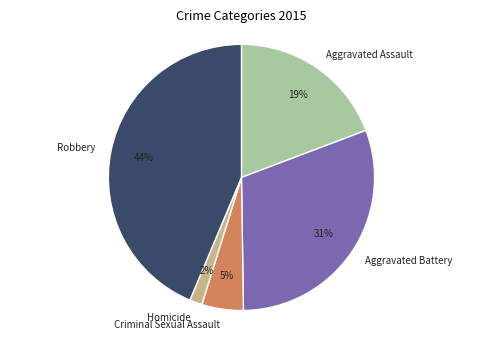

How many segments does this pie chart have?

5